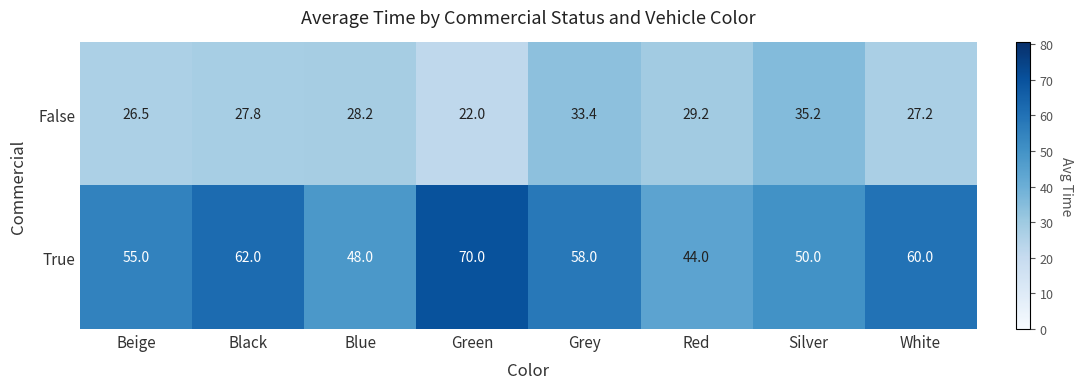

At which label is False closest to 28?

Black